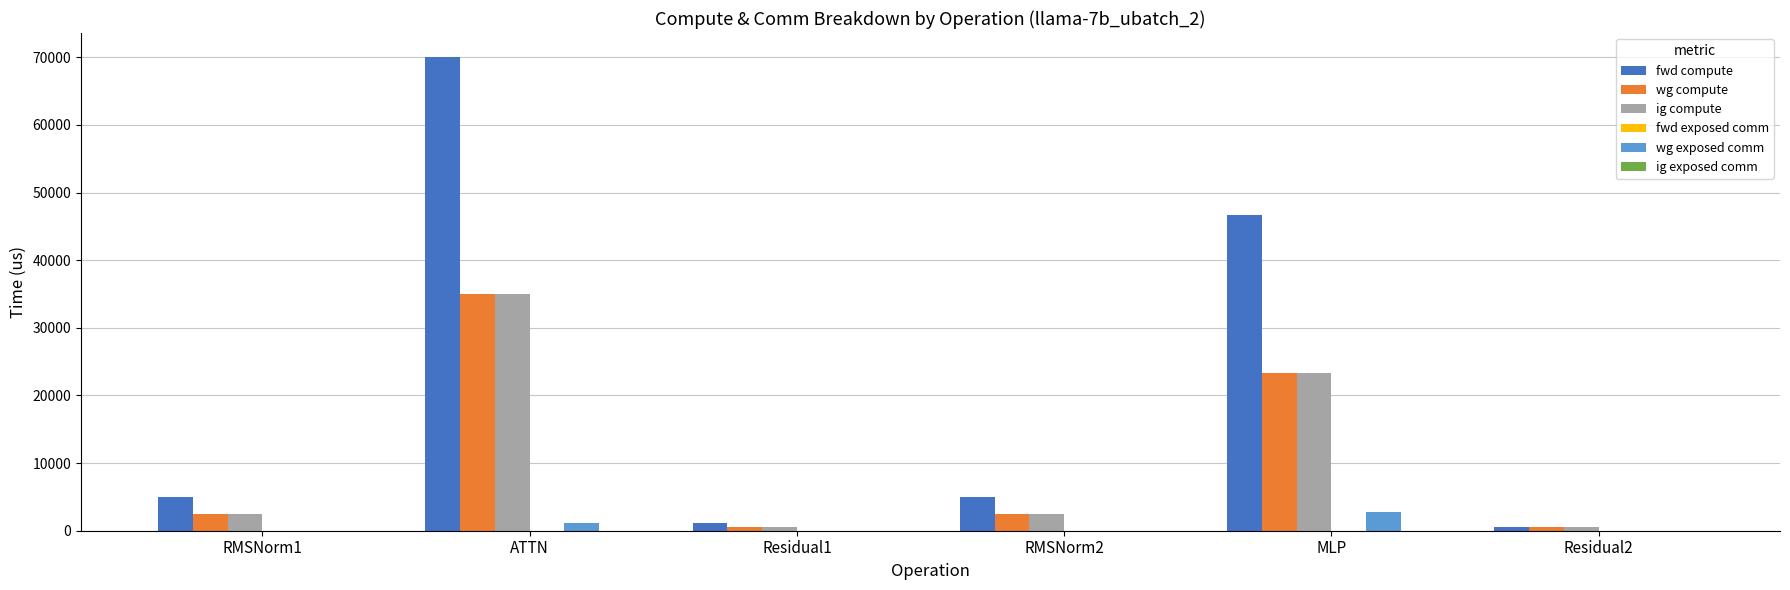

Which label corresponds to the largest value in the chart?

ATTN